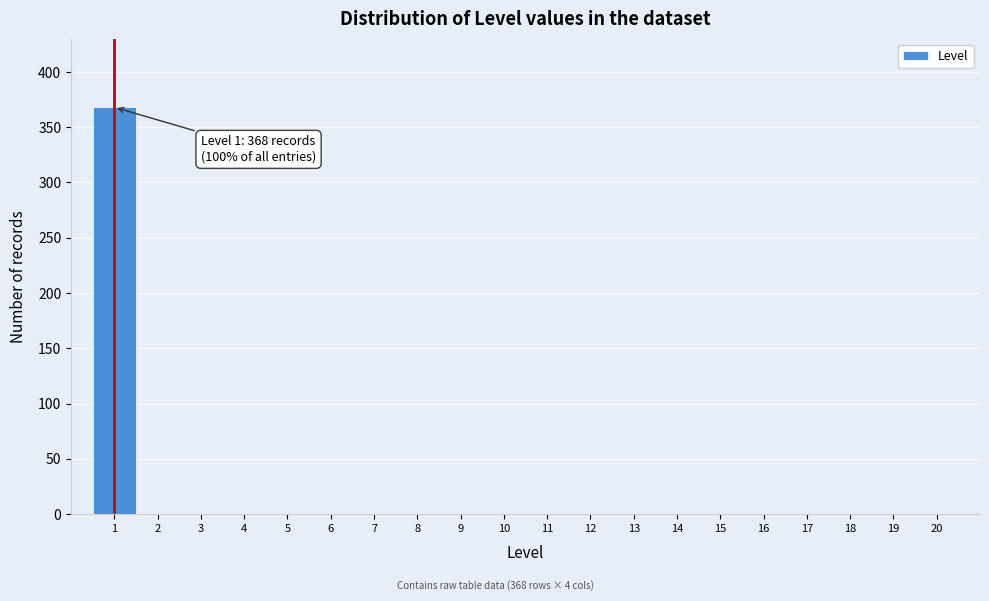

Which range on the x-axis has the tallest bar?

0.5 to 1.5